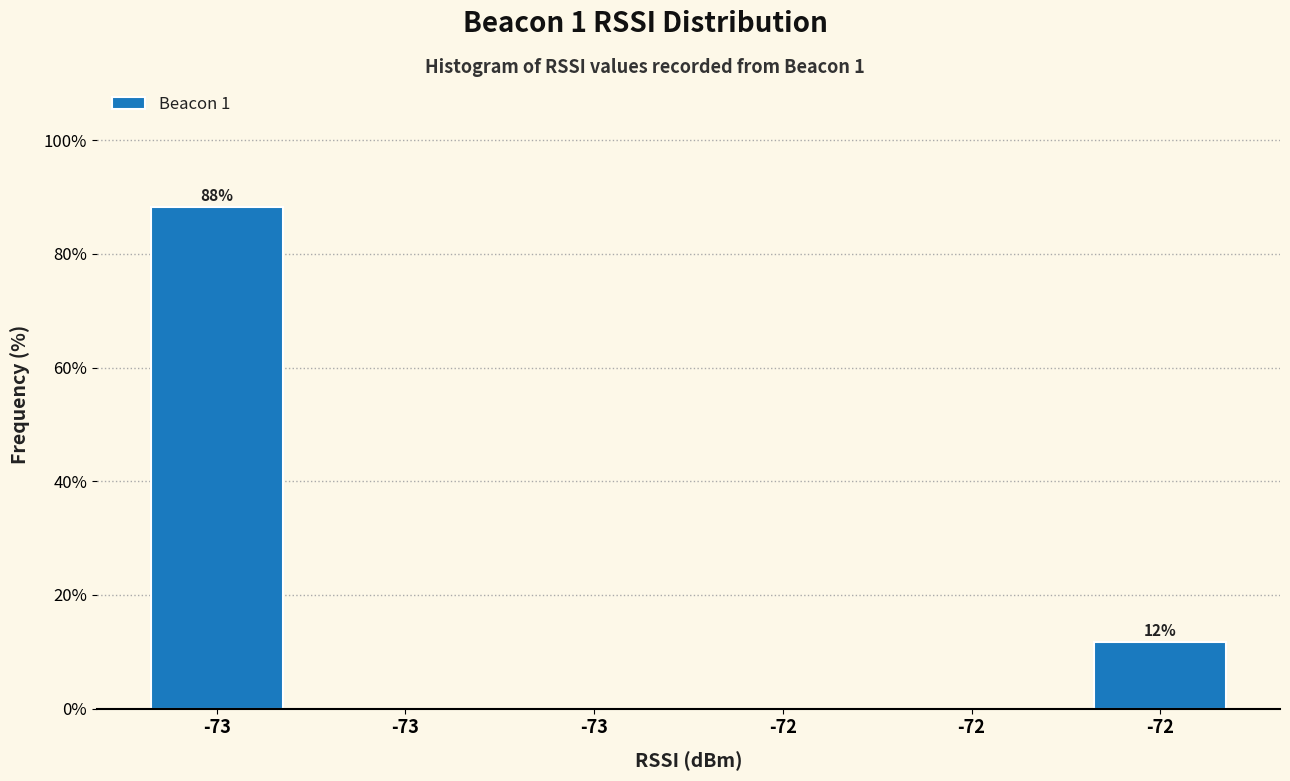

How many series are shown in this chart?

1